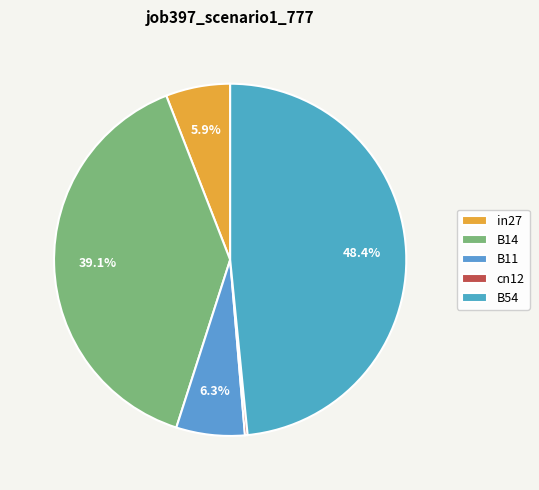

How many segments does this pie chart have?

5